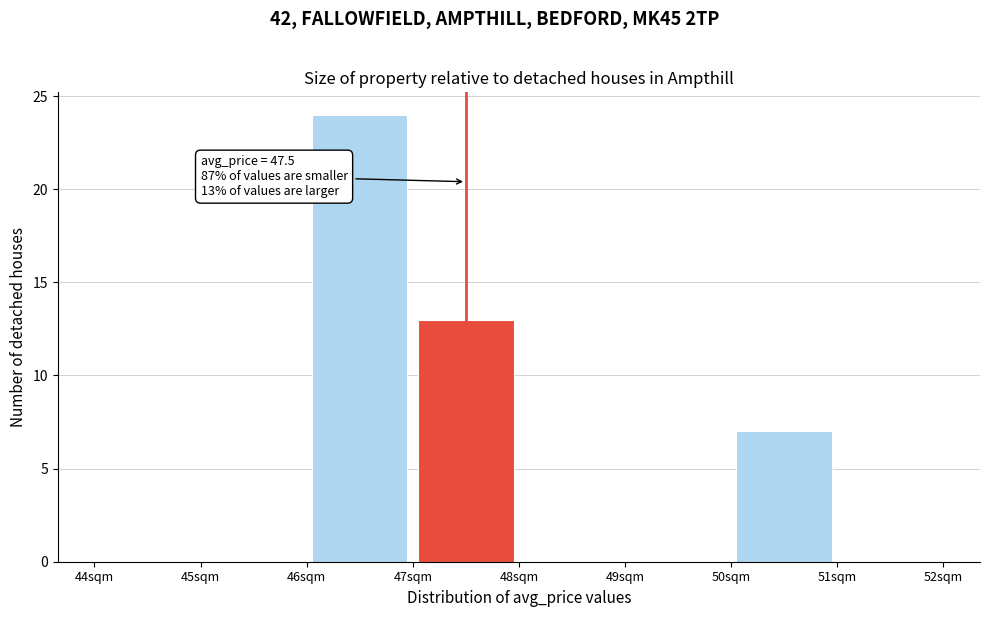

Which range on the x-axis has the tallest bar?

46 to 47